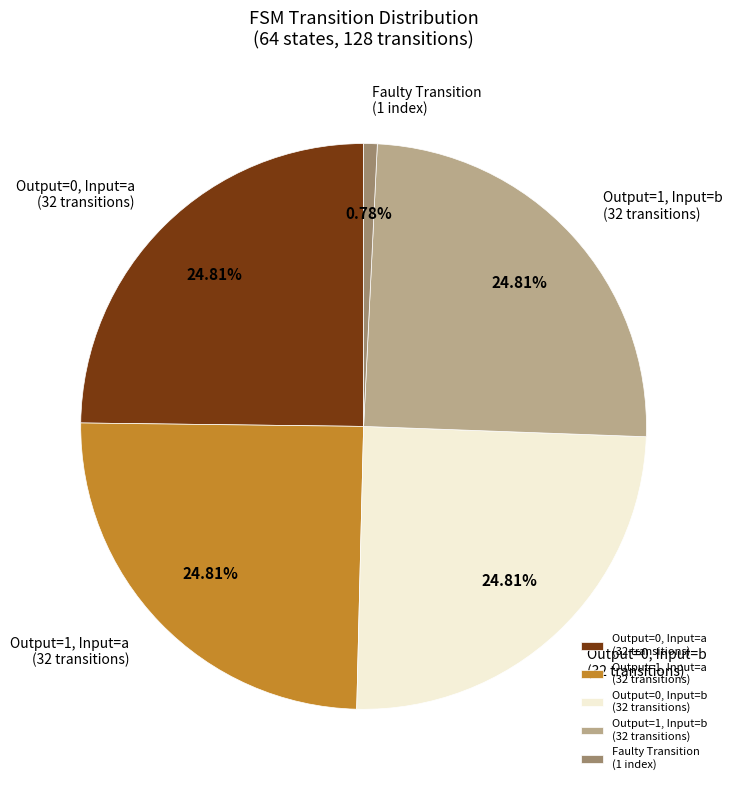

Is there any slice that represents more than half of the pie?

No